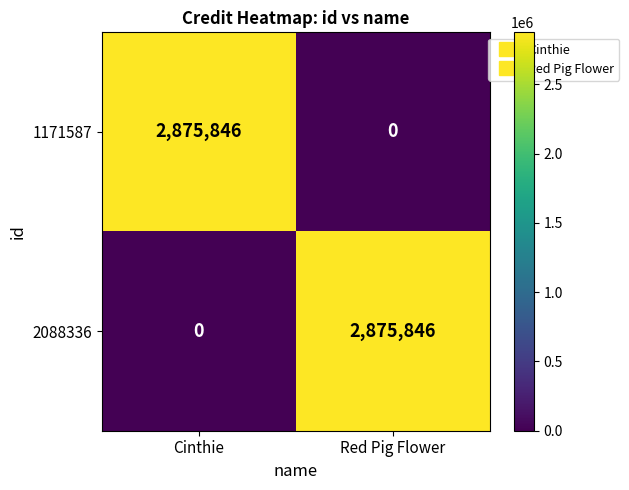

What is the sum of the 2088336 values at Red Pig Flower and Cinthie?

2875846